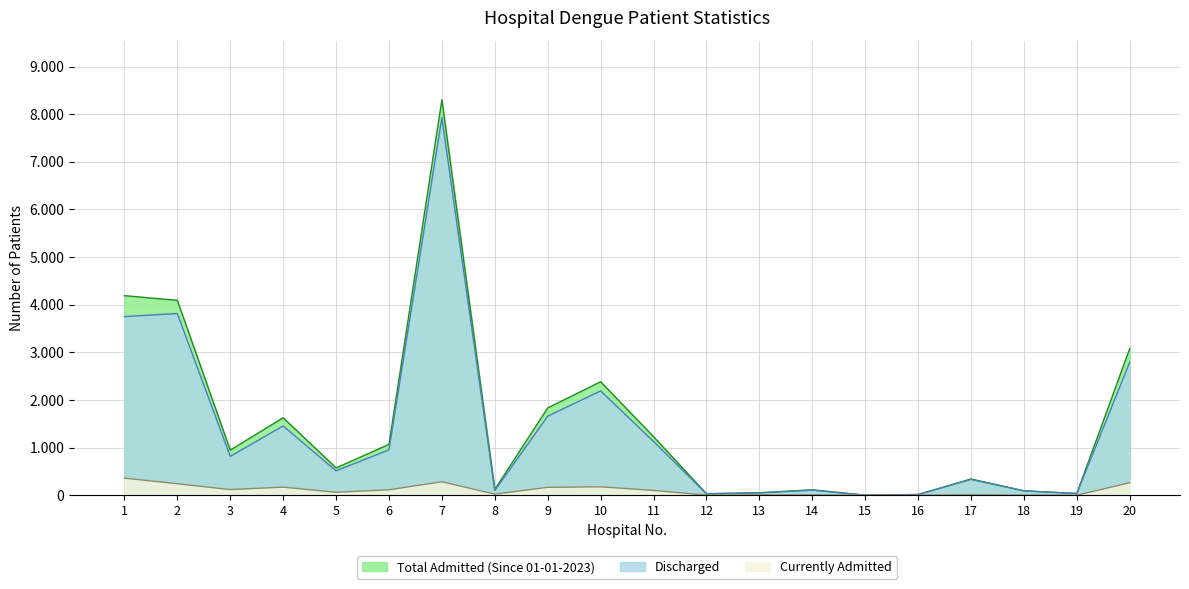

True or false: Discharged and Total Admitted (Since 01-01-2023) intersect in this chart.

False